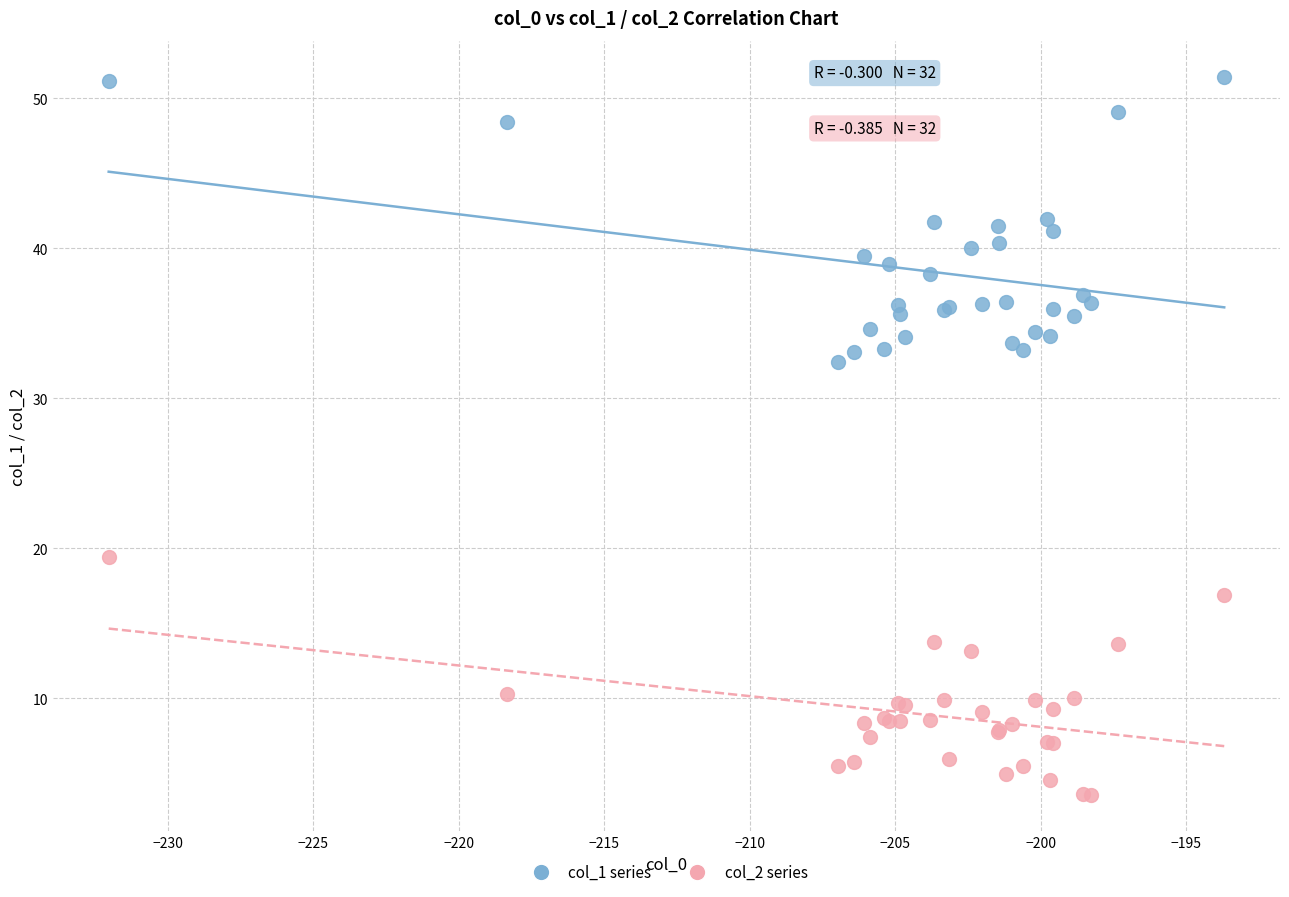

Which series has the widest spread of Y values?

col_1 series